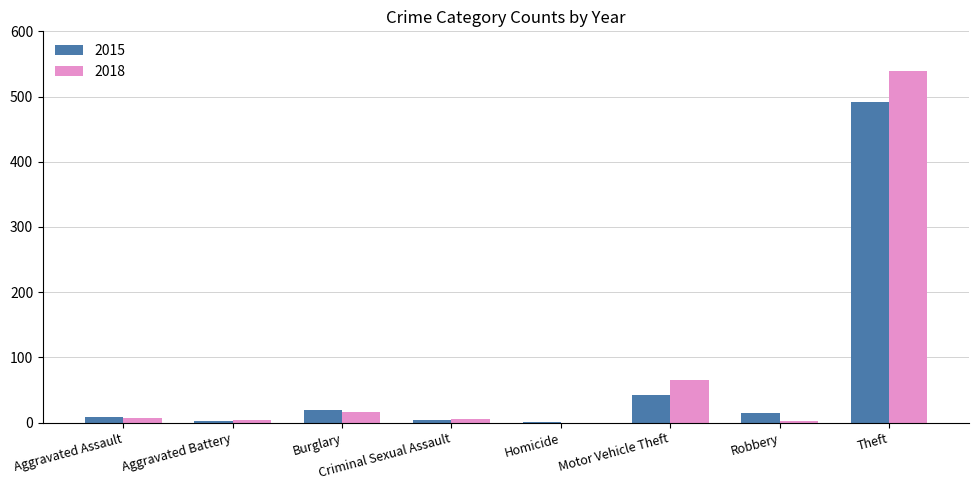

The value of 2015 at Theft is 658. True or false?

False